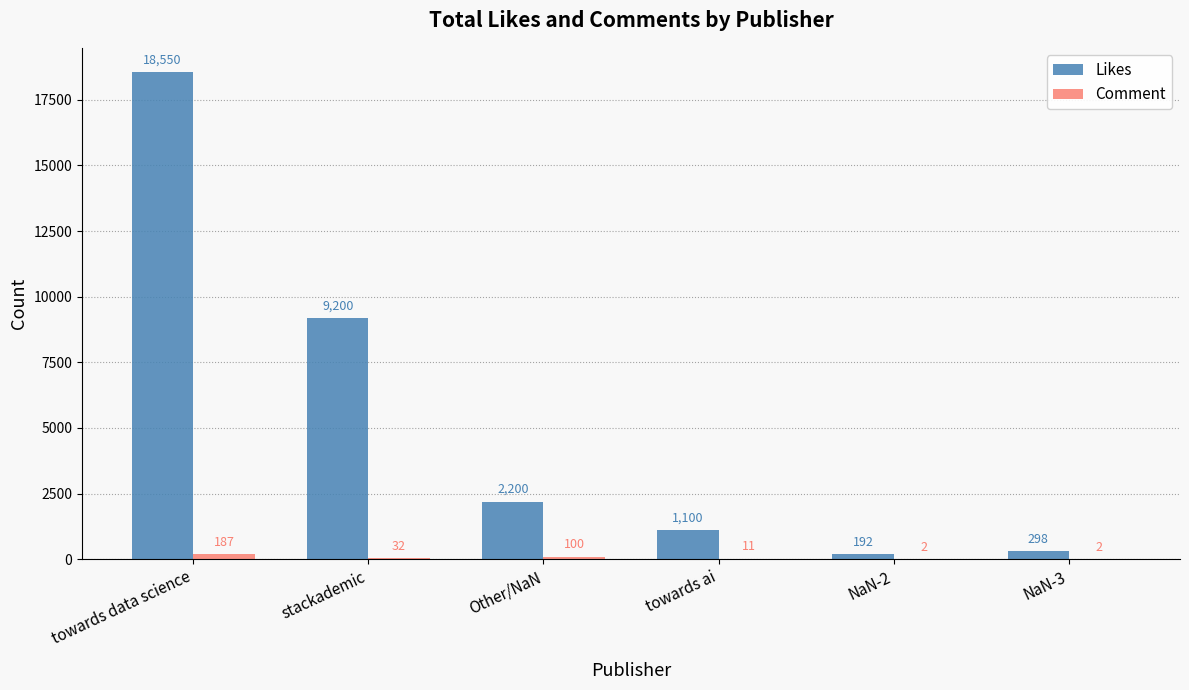

The value of Likes at NaN-2 is 192. True or false?

True